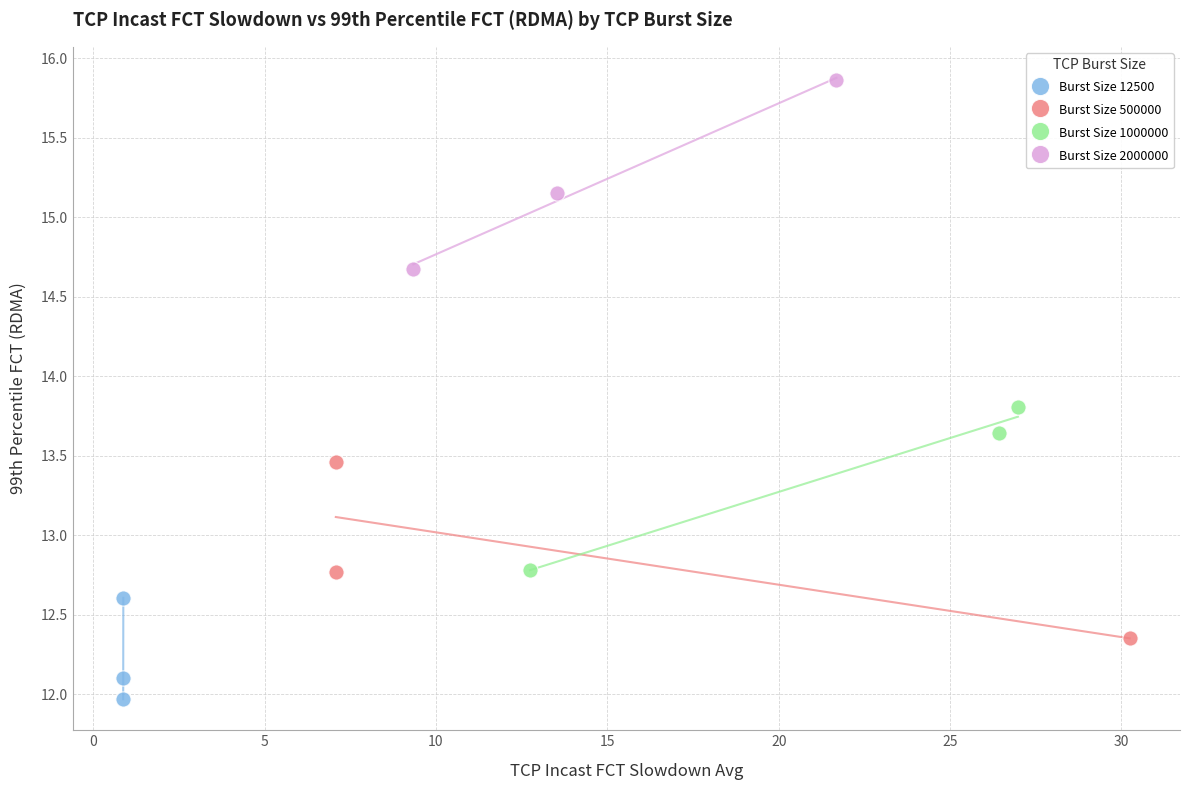

Which series contains the highest Y value?

Burst Size 2000000